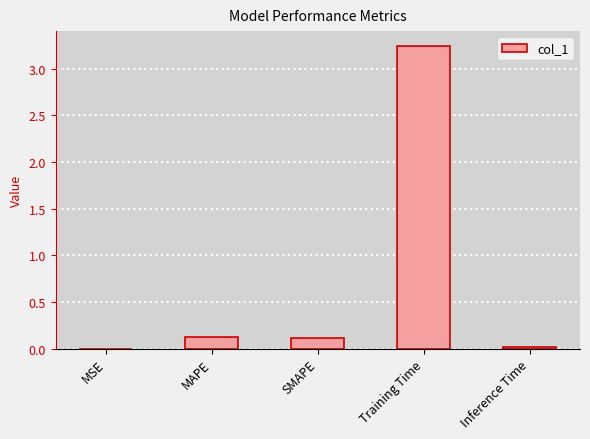

Are the bars horizontal?

No